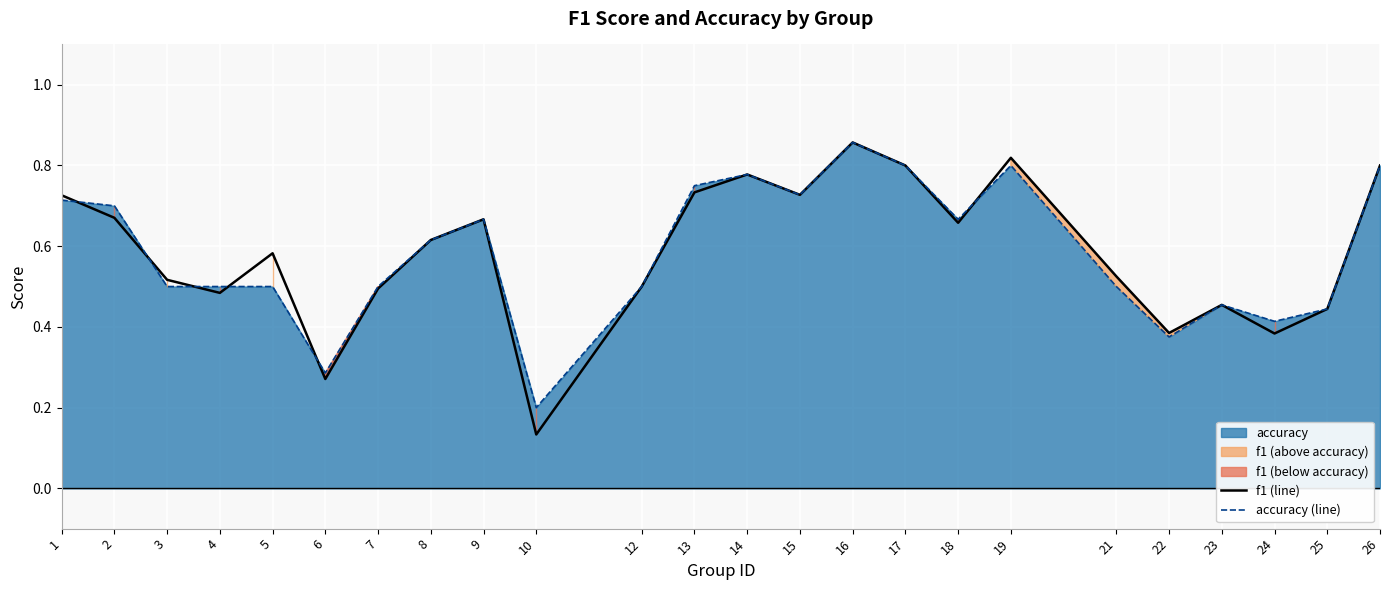

Is the value of accuracy (line) at 1 greater than the value of f1 (line) at 21?

Yes